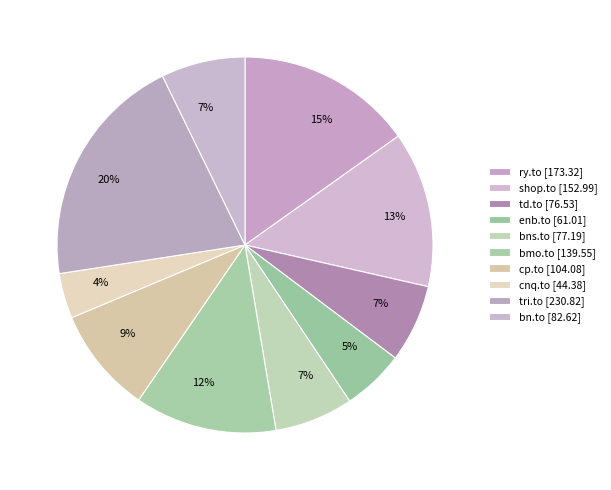

To the nearest percent, what is the difference between the largest and smallest slice percentages?

16%